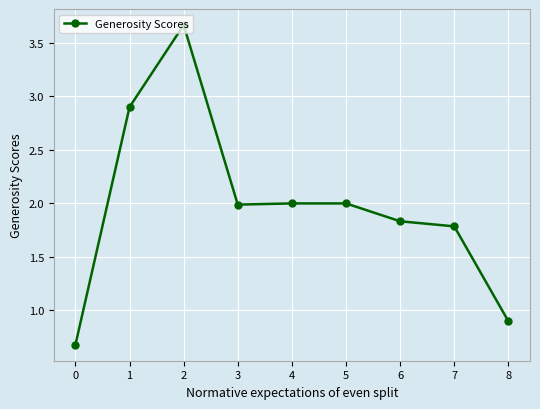

What is the average value?

2.0